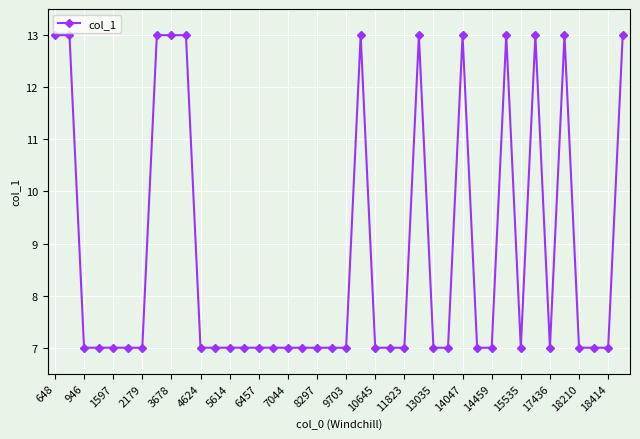

Does the chart have visible grid lines?

Yes